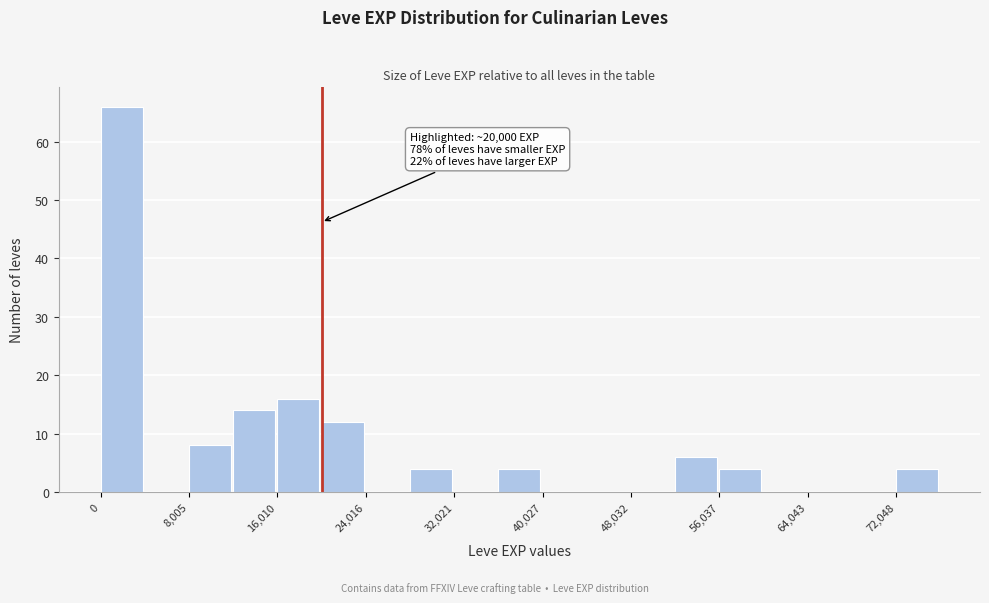

Which range on the x-axis has the tallest bar?

0 to 4000